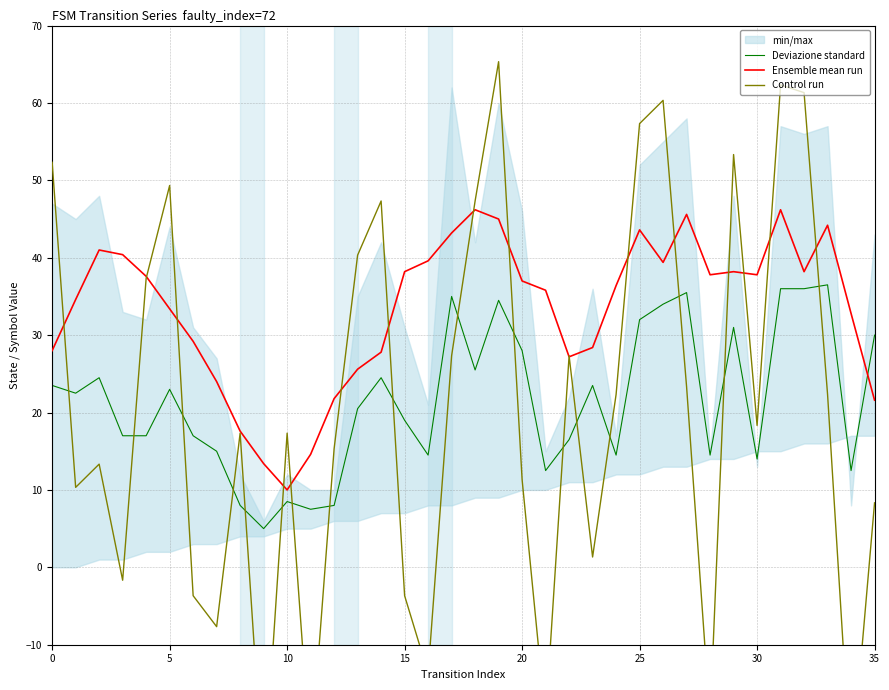

Which category has the lowest value in the Ensemble mean run series?

10